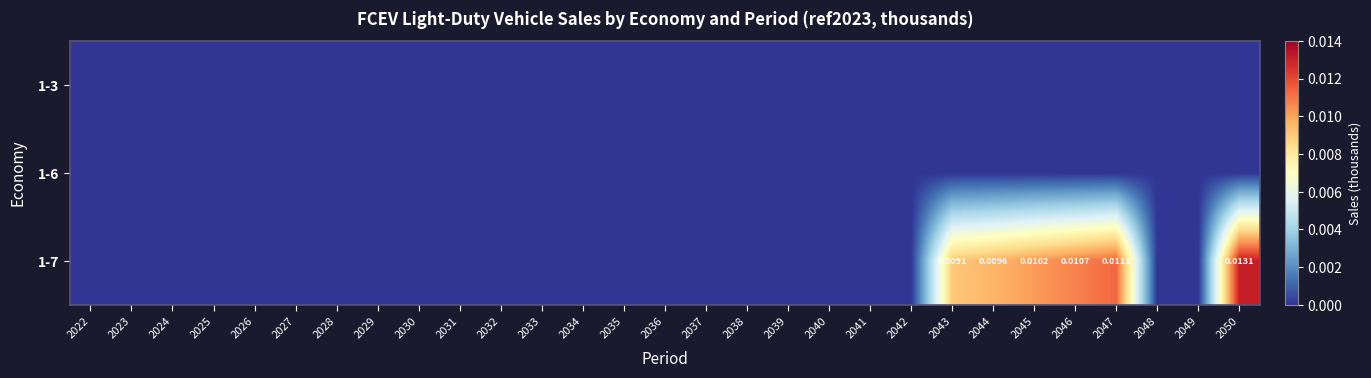

What is the sum of all 1-7 values?

0.1